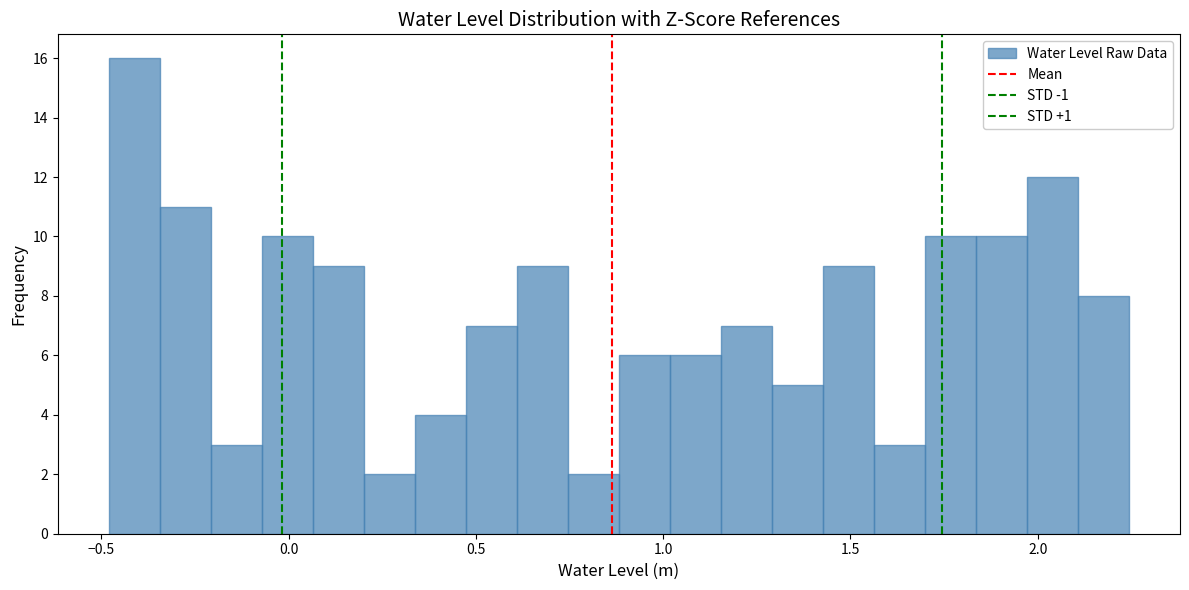

Read against the x-axis, roughly where is the centre of the tallest bar?

-0.40